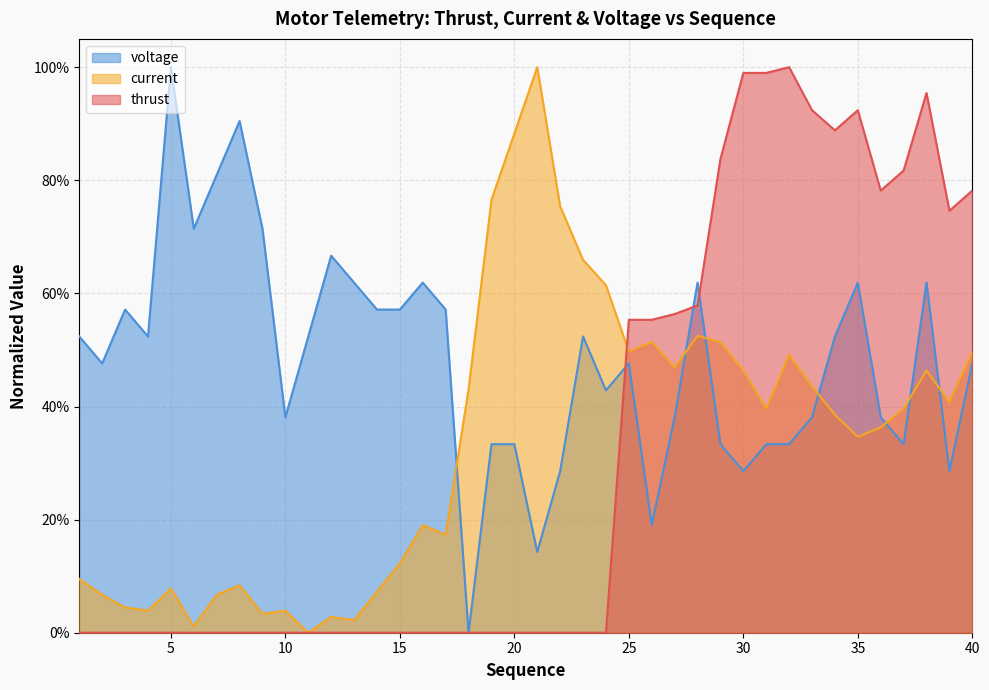

Rank the categories by thrust value from lowest to highest.

1, 2, 3, 4, 5, 6, 7, 8, 9, 10, 11, 12, 13, 14, 15, 16, 17, 18, 19, 20, 21, 22, 23, 24, 25, 26, 27, 28, 39, 36, 40, 37, 29, 34, 33, 35, 38, 30, 31, 32